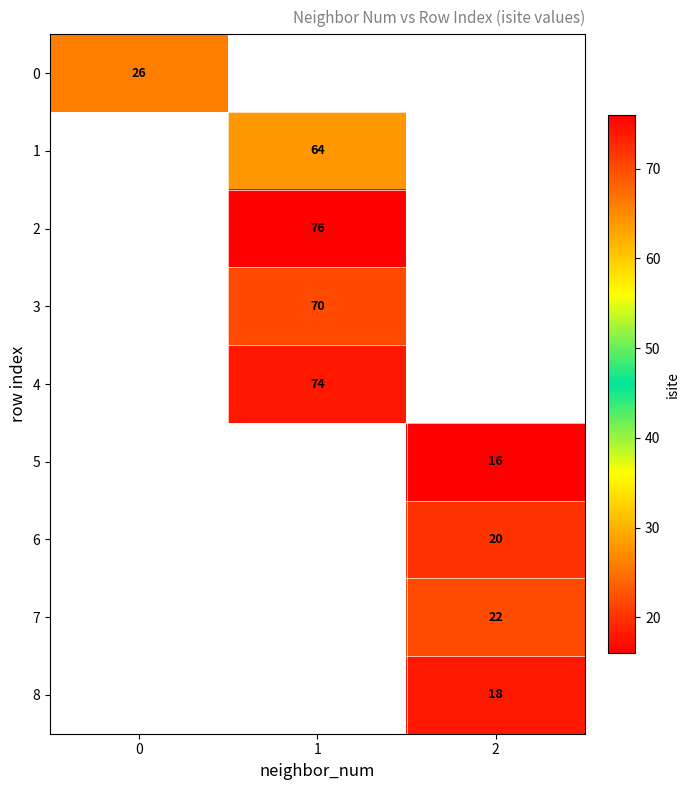

The 0 series shows 26 at 0. True or false?

True